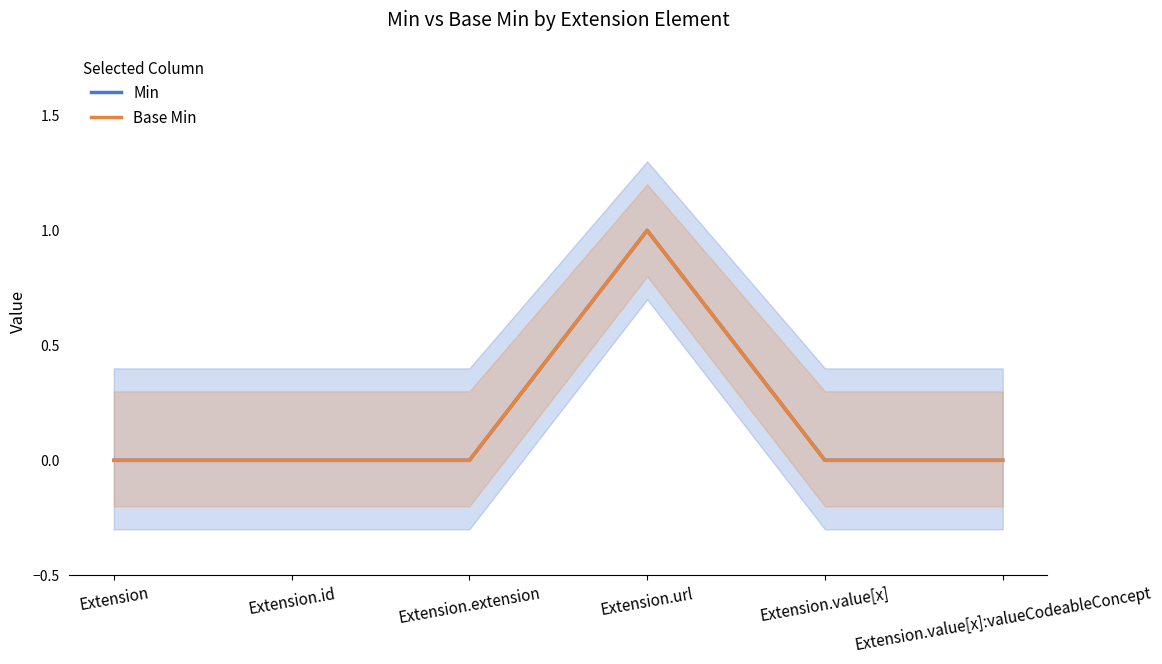

Which series has the largest total across all categories?

Min